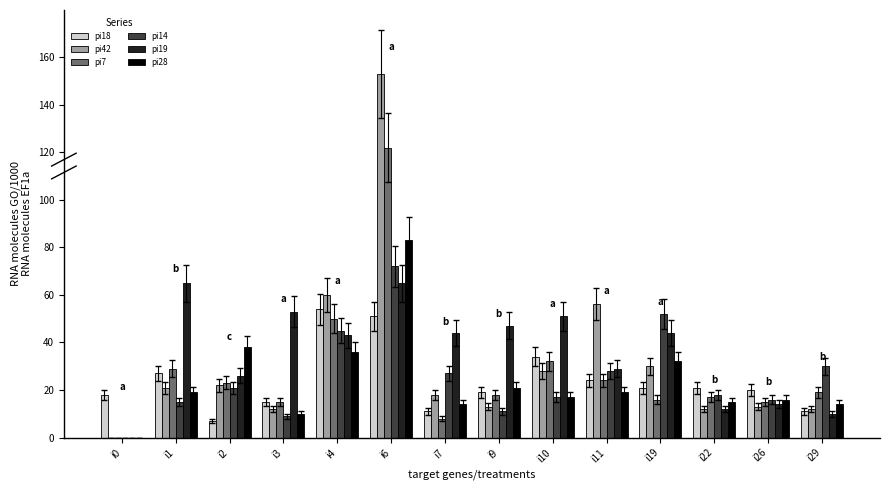

Reading left to right, list all the values displayed in this chart.

pi18: 18	27	7	15	54	51	11	19	34	24	21	21	20	11
pi42: 0	21	22	12	60	153	18	13	28	56	30	12	13	12
pi7: 0	29	23	15	50	122	8	18	32	24	16	17	15	19
pi14: 0	15	21	9	45	72	27	11	17	28	52	18	16	30
pi19: 0	65	26	53	43	65	44	47	51	29	44	12	14	10
pi28: 0	19	38	10	36	83	14	21	17	19	32	15	16	14